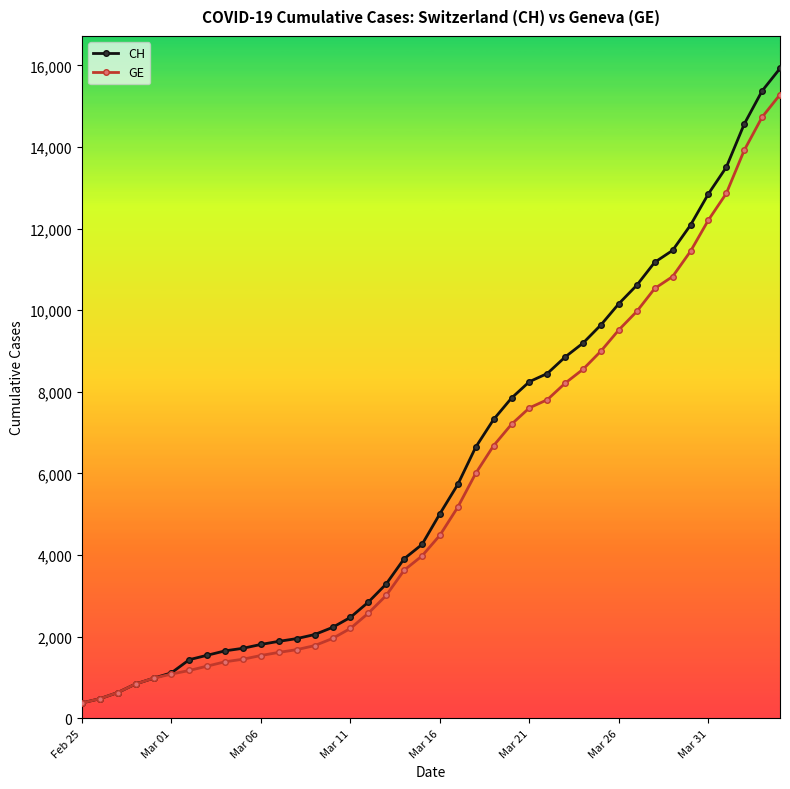

What is the maximum value for GE?

15284